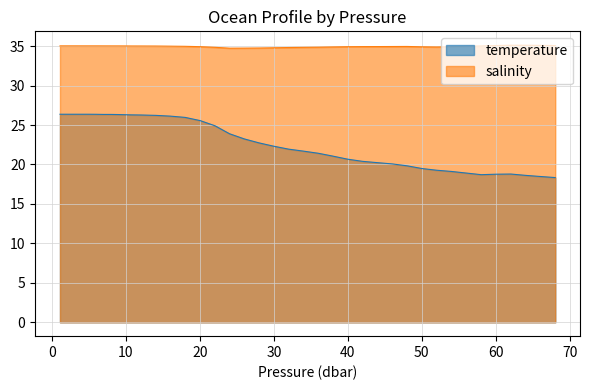

What is the difference between the maximum and minimum values in the temperature series?

8.0